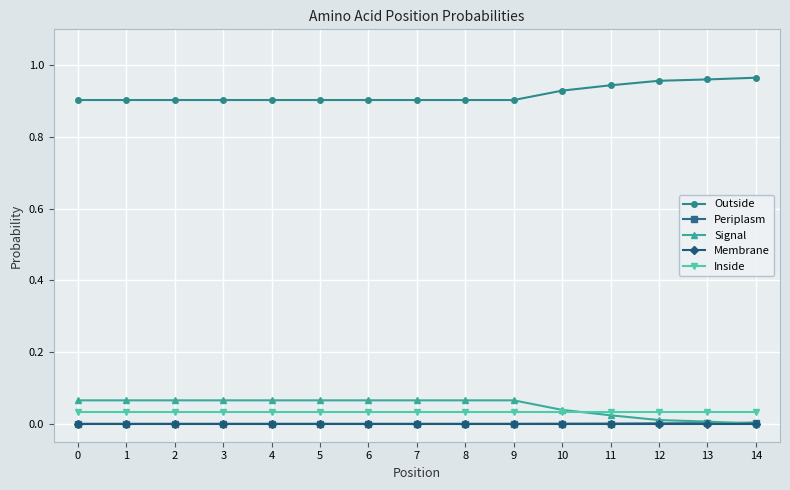

The value of Periplasm at 5 is 0.0. True or false?

True